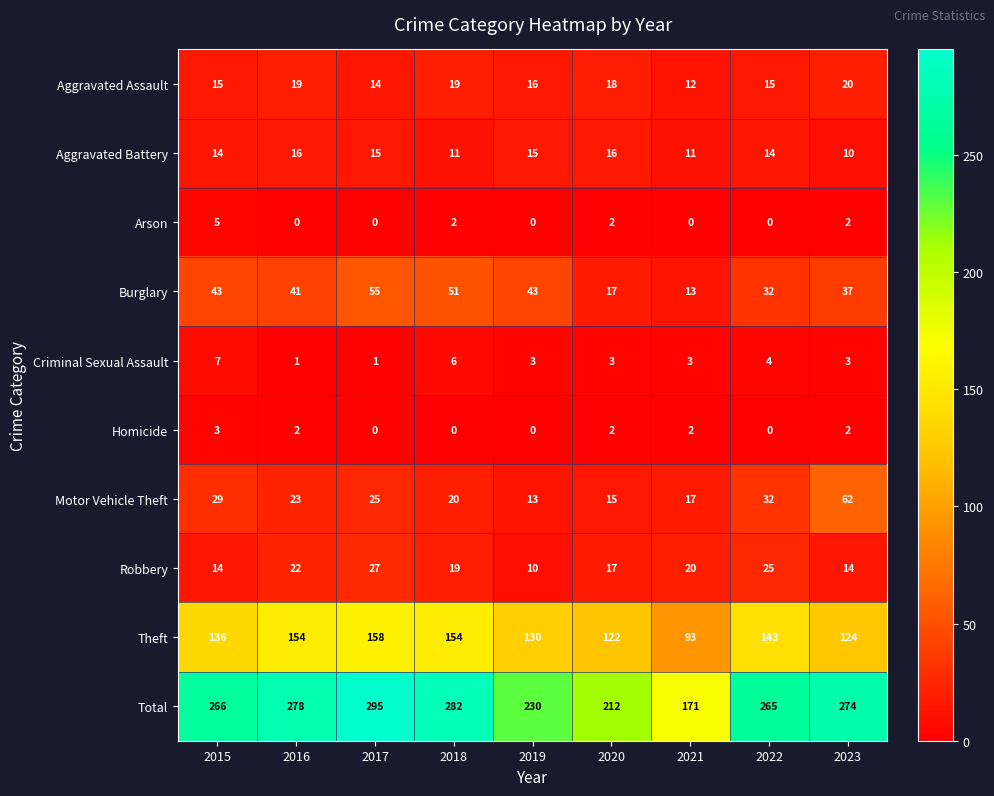

What is the spread (max minus min) of values at 2021?

171